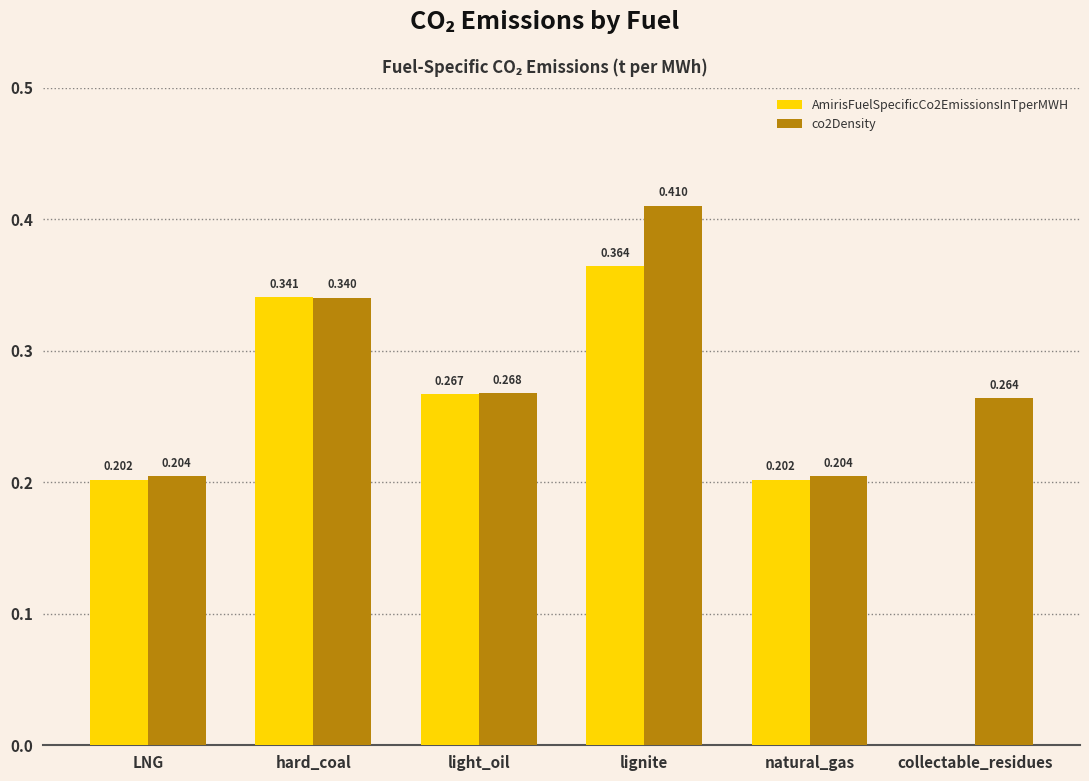

How many data points in AmirisFuelSpecificCo2EmissionsInTperMWH are above 0?

5